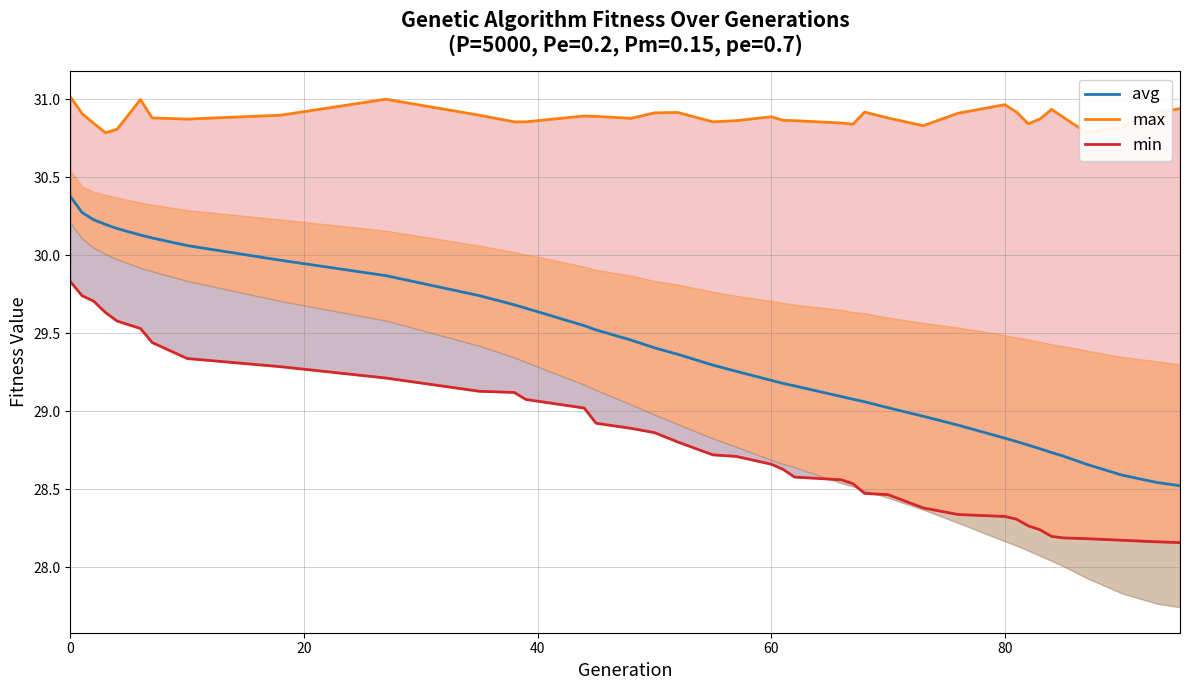

List the series in order of their peak value, highest first.

max, avg, min